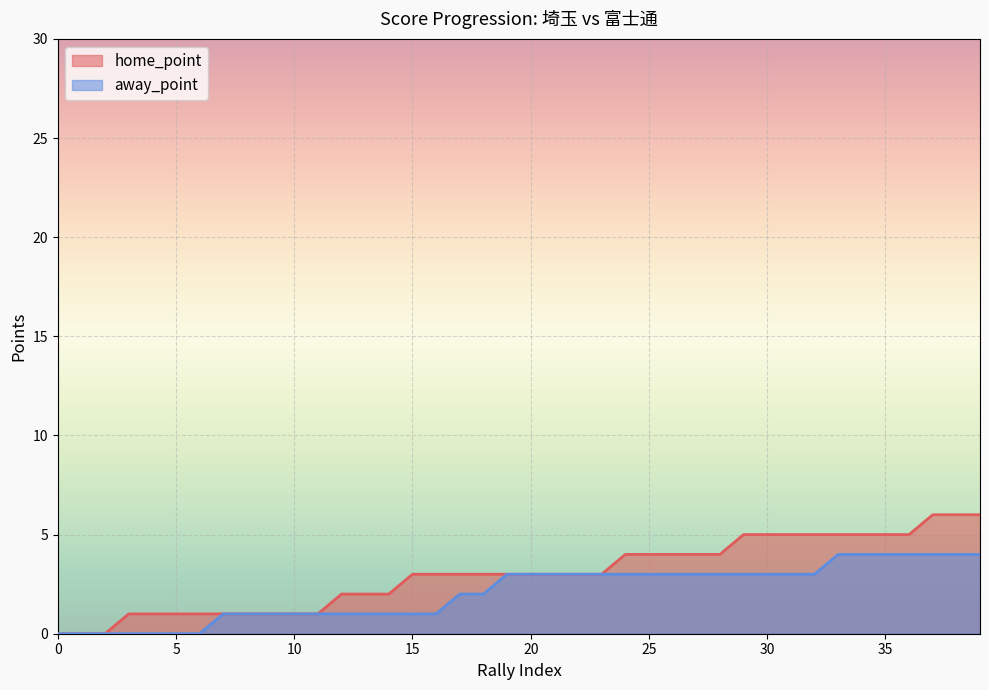

Rank the series by their maximum value, from lowest to highest.

away_point, home_point